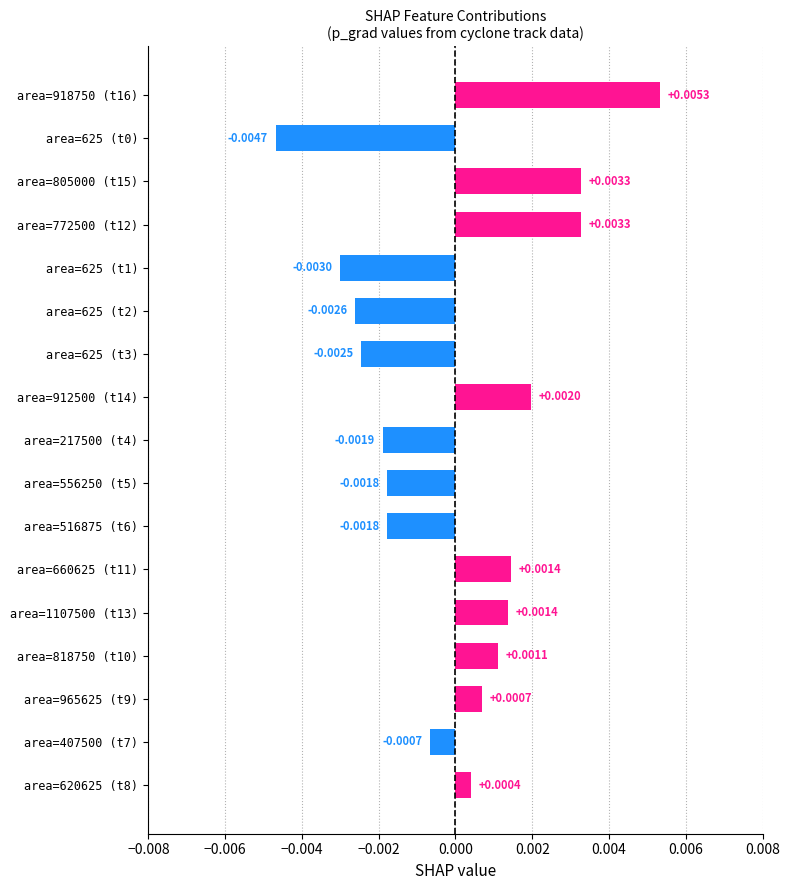

Which has a higher value, area=625 (t2) or area=407500 (t7)?

area=407500 (t7)